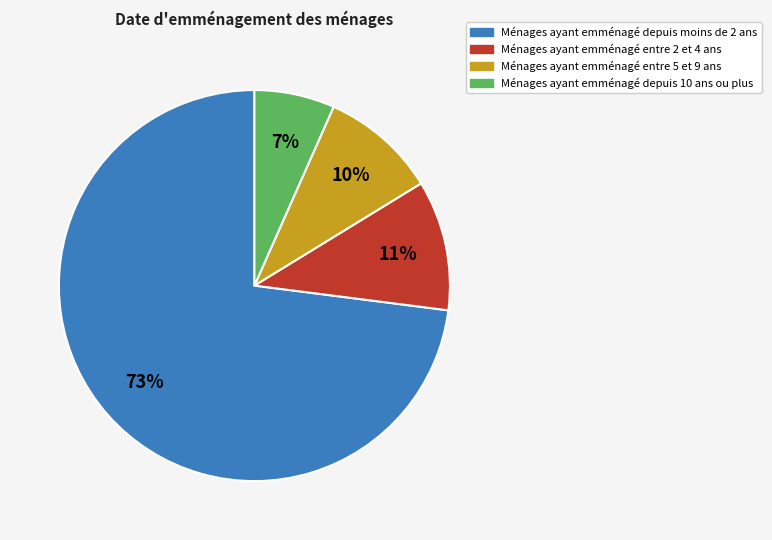

Count the number of slices in the pie.

4